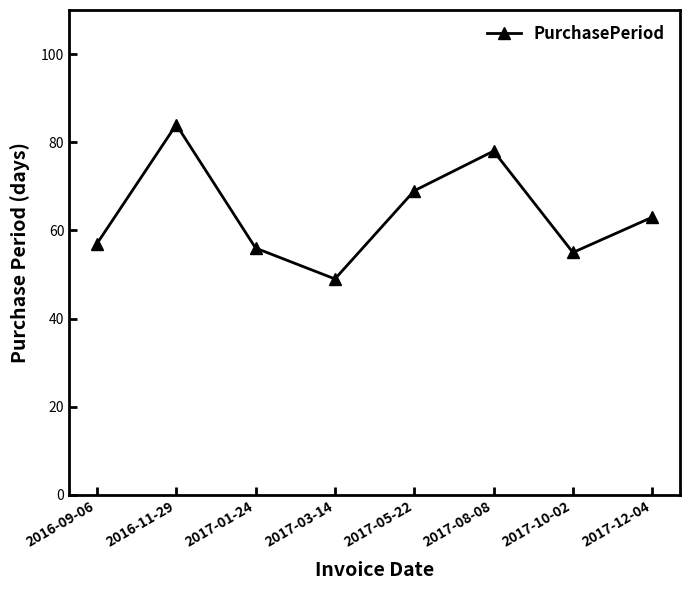

The value at 2017-05-22 is 69. True or false?

True